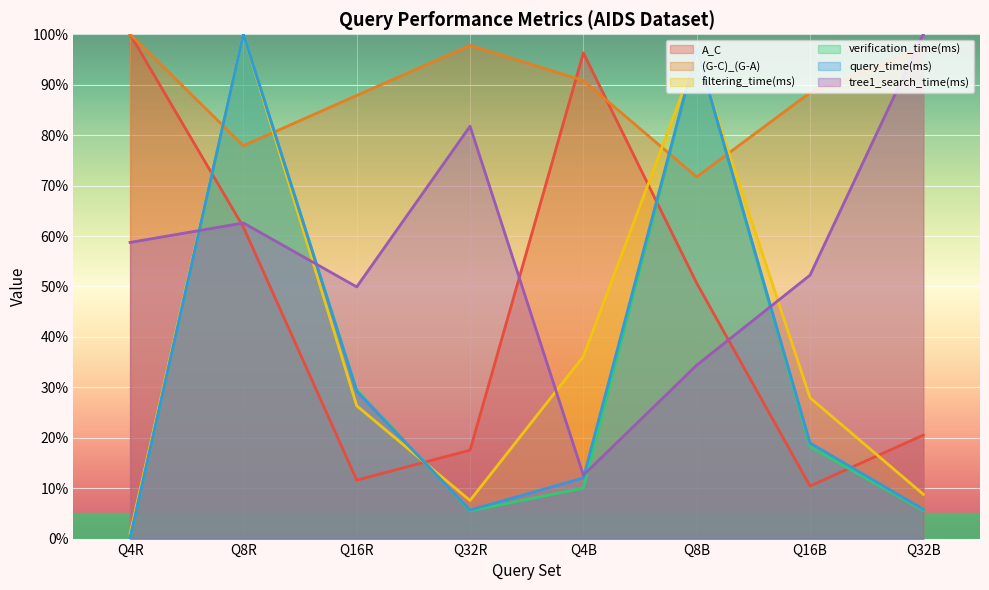

True or false: filtering_time(ms) has a value of 36.7 at Q16B.

False